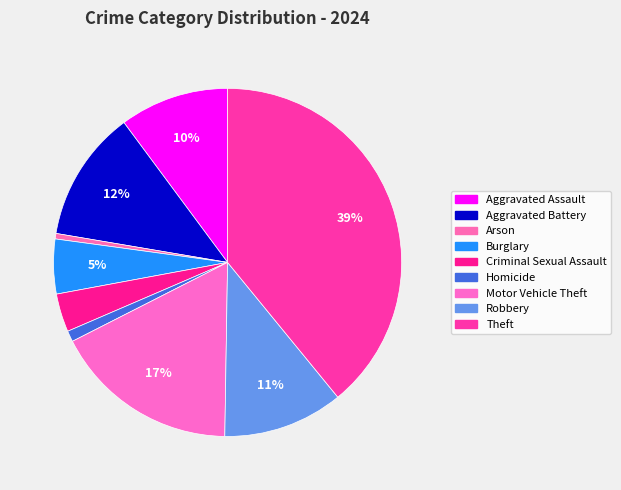

How many slices are in this pie chart?

9